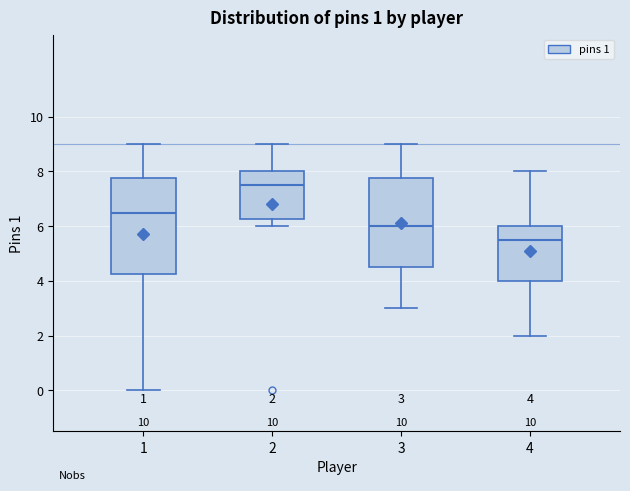

Comparing the boxes themselves (not the whiskers), which one is the tallest?

1